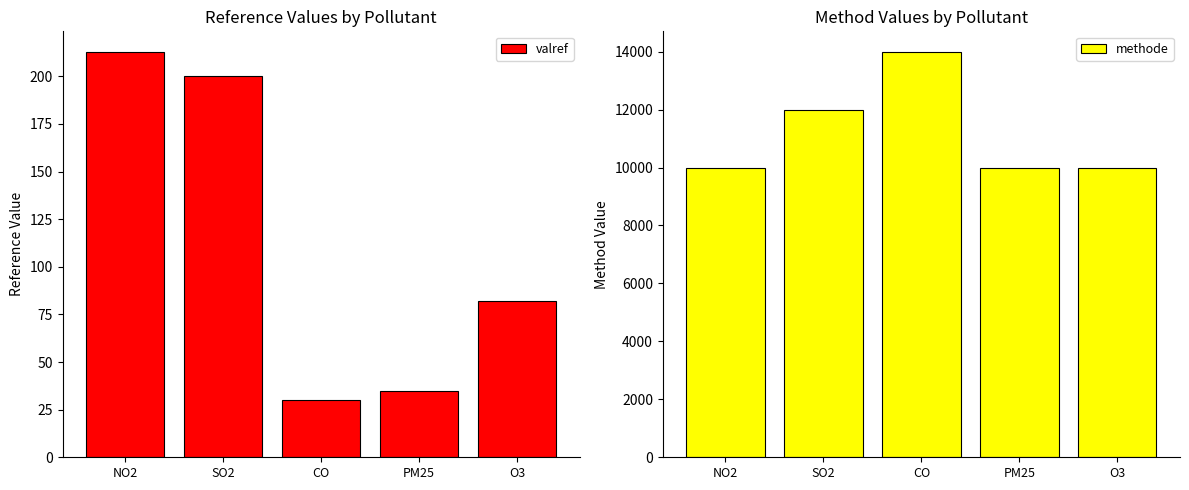

What is the label of the 2nd bar from the right?

PM25